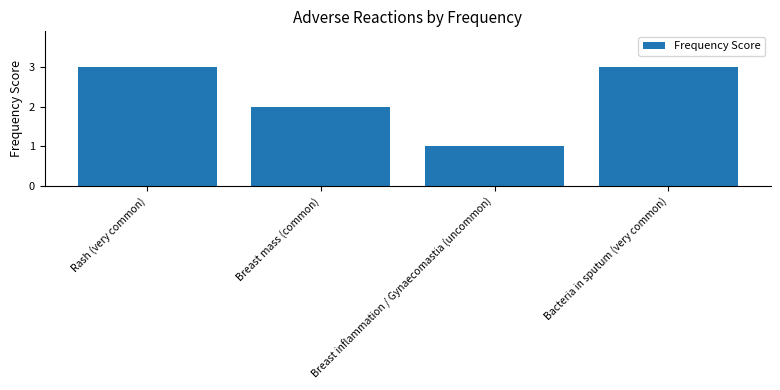

What is the label of the 4th bar from the right?

Rash (very common)